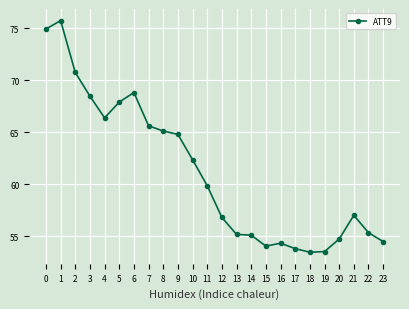

What is the maximum value shown in the chart?

75.8